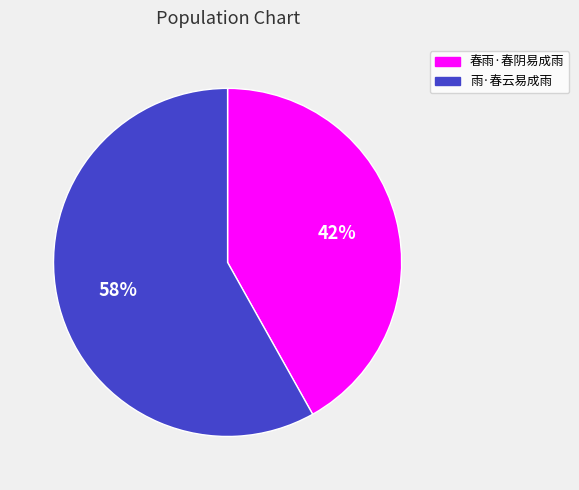

To the nearest percent, what is the average slice percentage?

50%